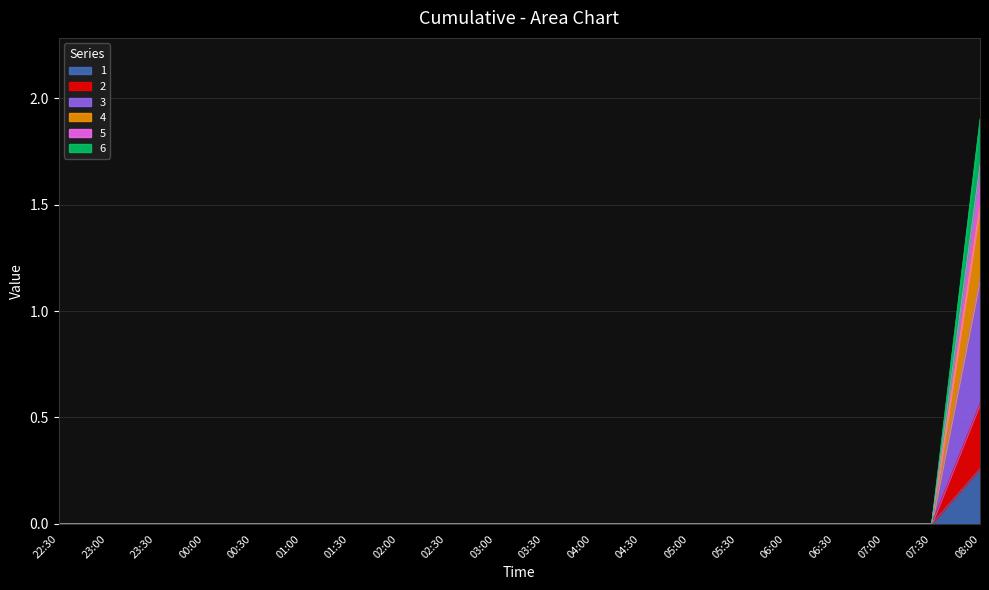

What position from the left is 06:00?

16